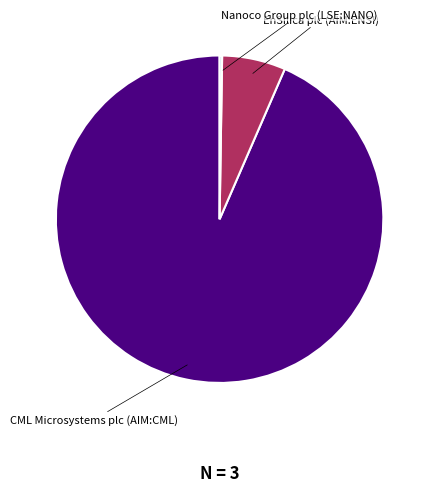

Rank the categories by value from lowest to highest.

Nanoco Group plc (LSE:NANO), EnSilica plc (AIM:ENSI), CML Microsystems plc (AIM:CML)